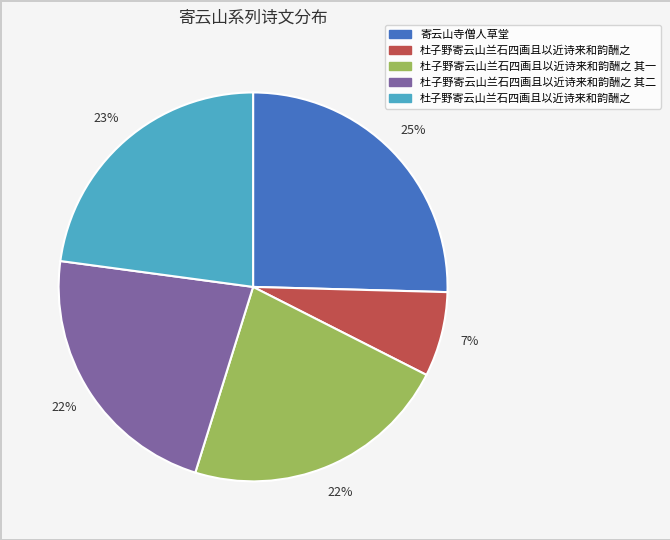

Is there a majority slice in this chart?

No